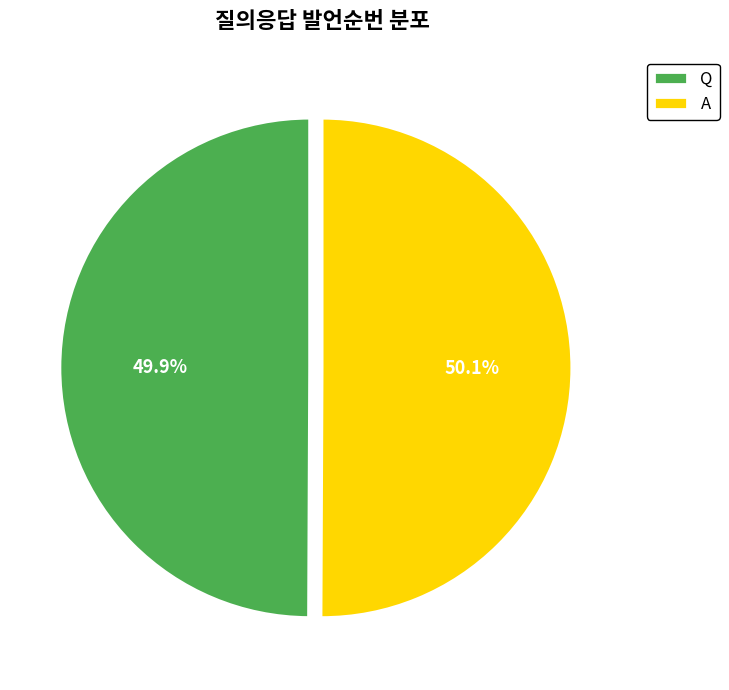

To the nearest percent, what portion does Q represent?

50%